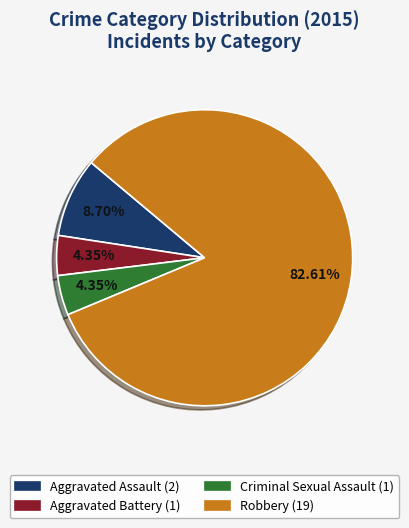

To the nearest percent, what portion does Aggravated Battery represent?

4%